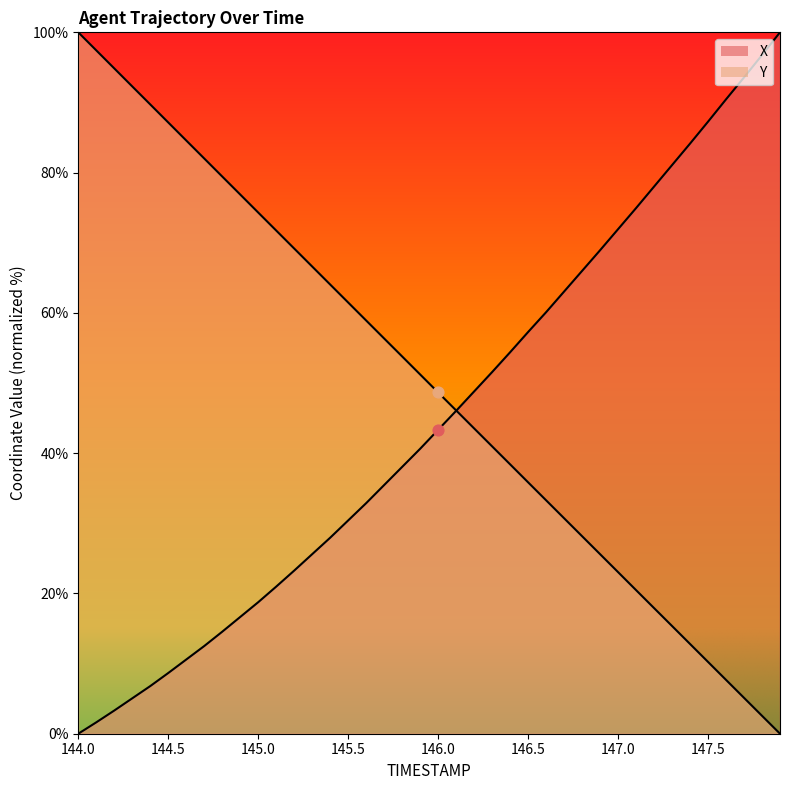

At which category is the sum across all series the highest?

144.0